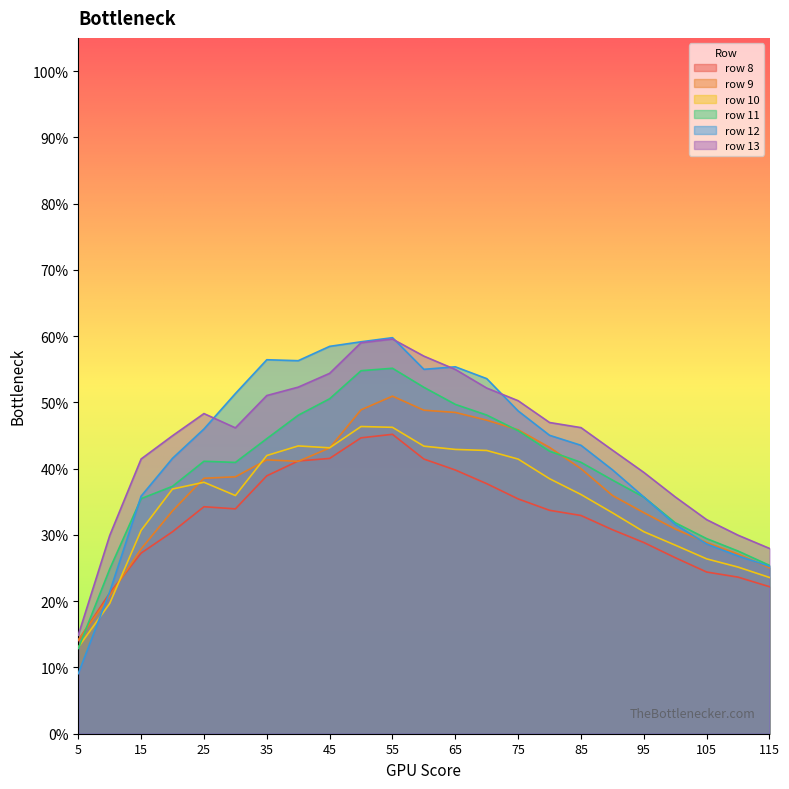

What is the value of the row 10 point at the 8th from the left?

0.4